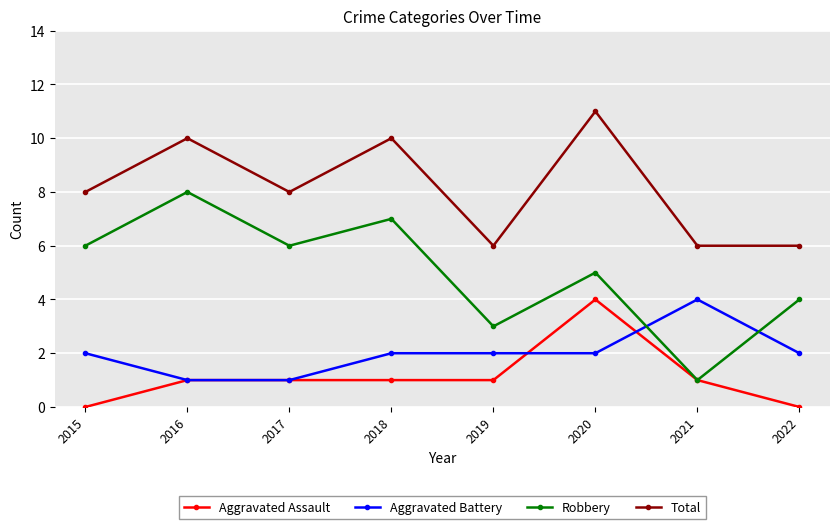

Read the Aggravated Battery value at 2017.

1